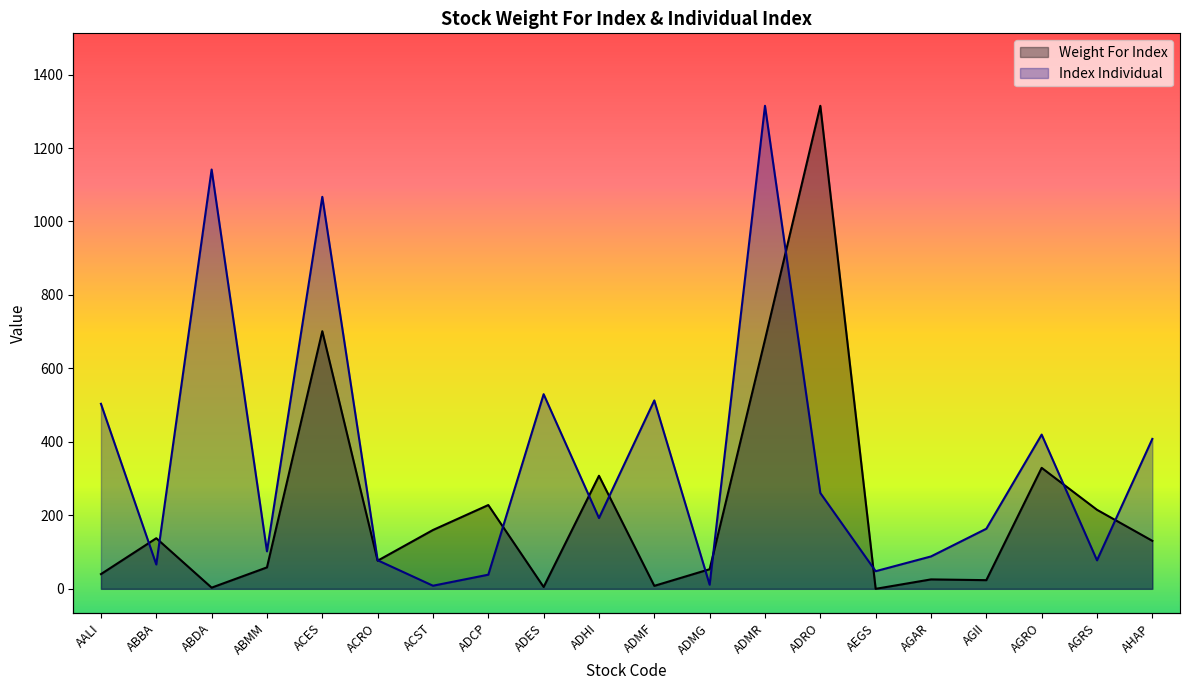

Does the chart display data point markers on the line(s)?

No